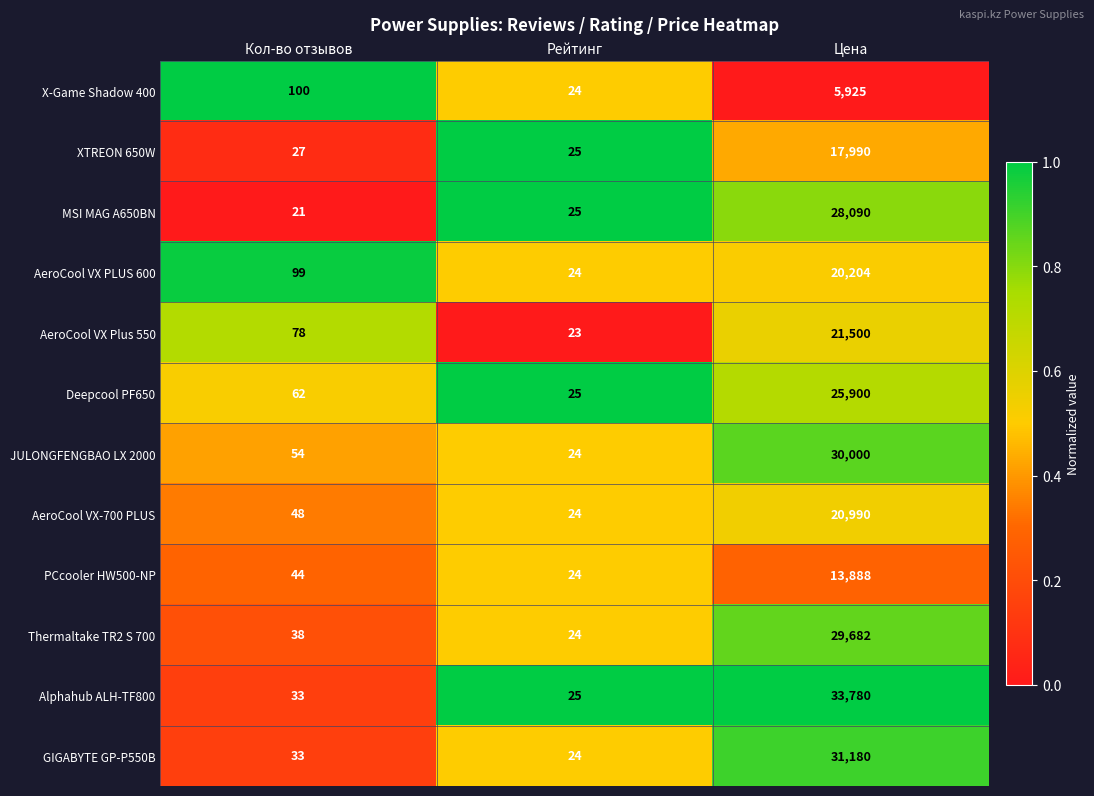

How many distinct data groups are displayed?

12